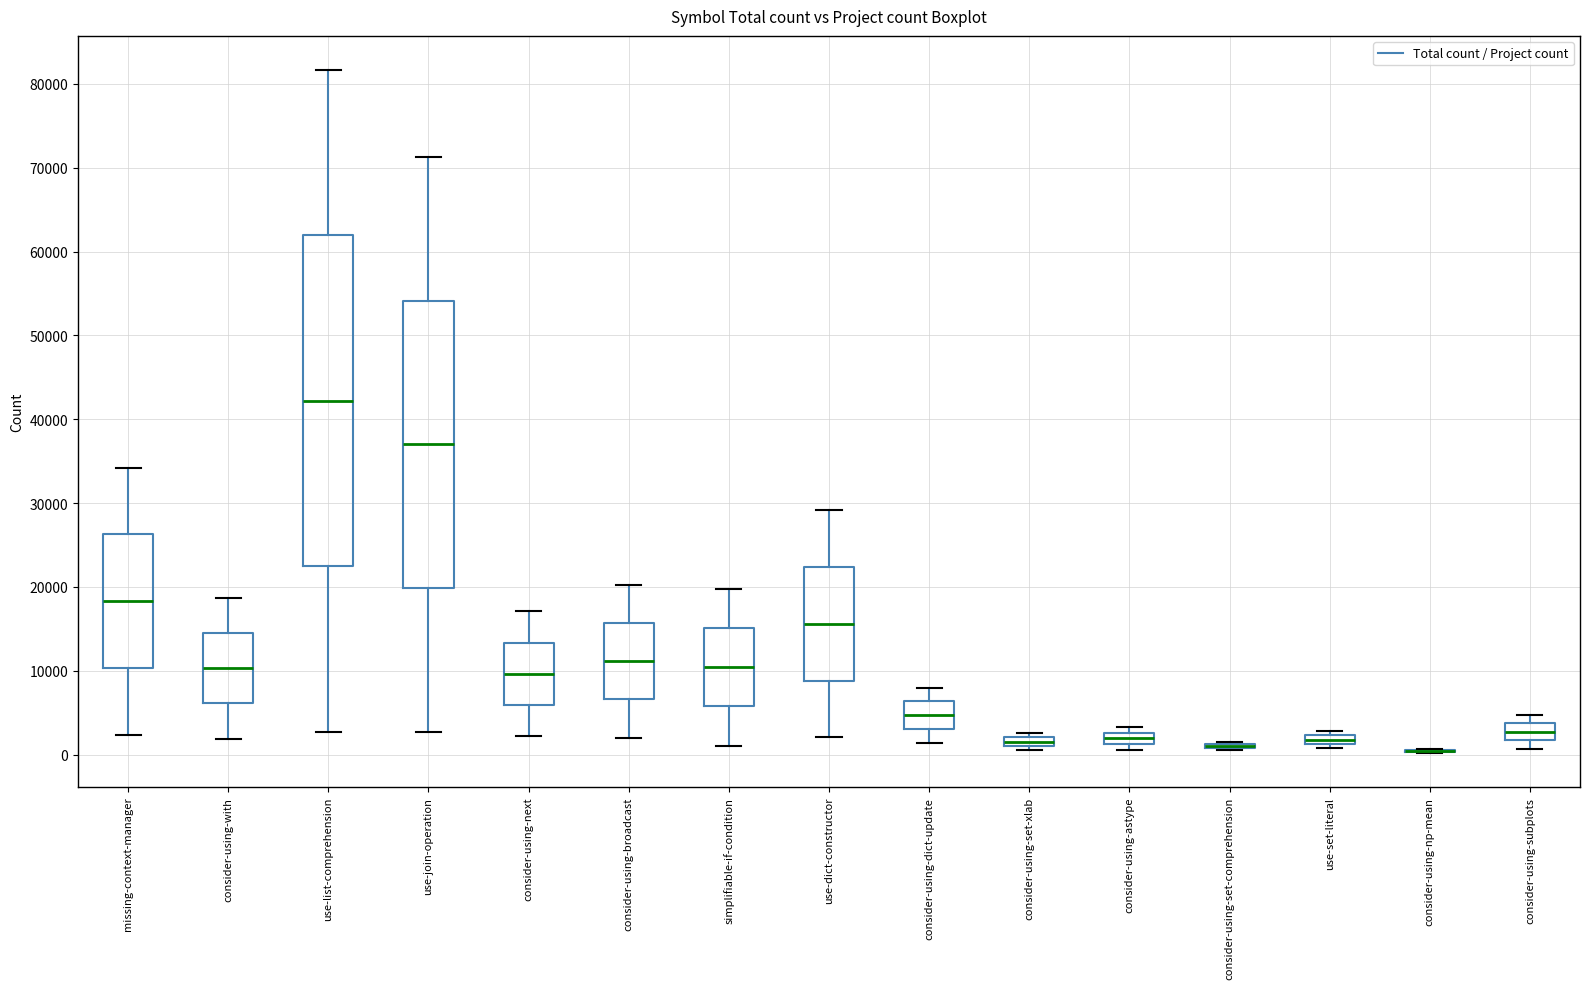

Where is the lower edge of the box for consider-using-broadcast on the y-axis? The values are not printed on the chart, so give them approximately, as read against the axis.

7000